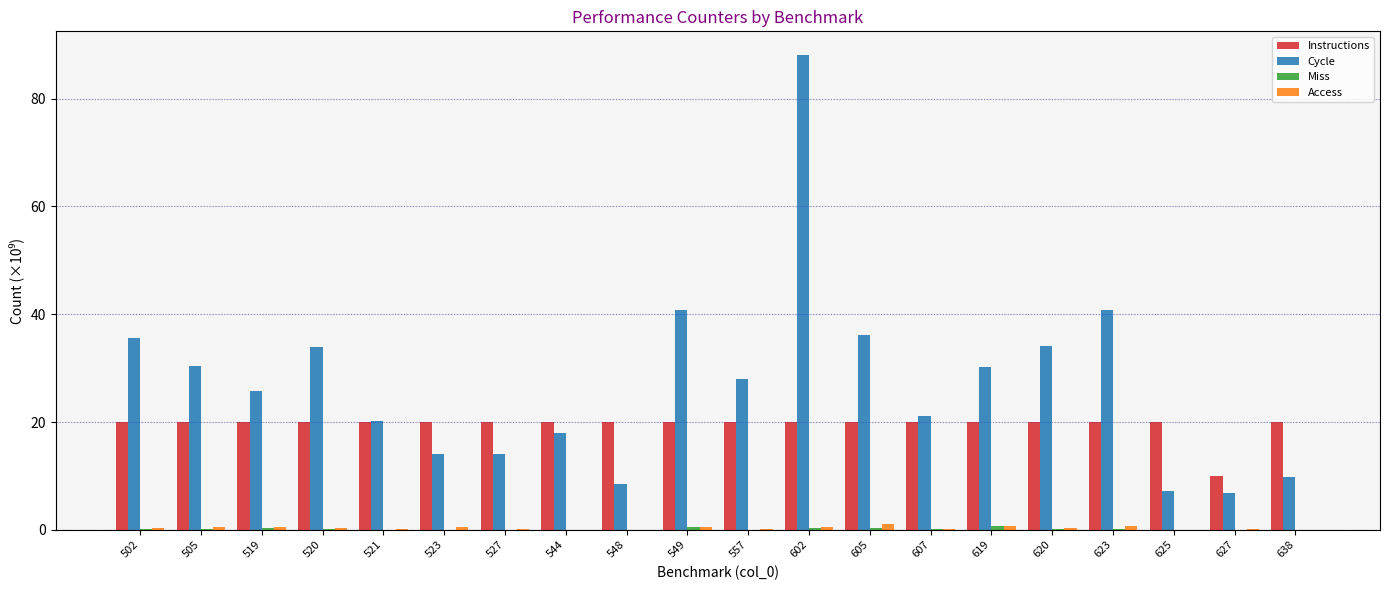

Is it true that Instructions equals 20.0 at 557?

True